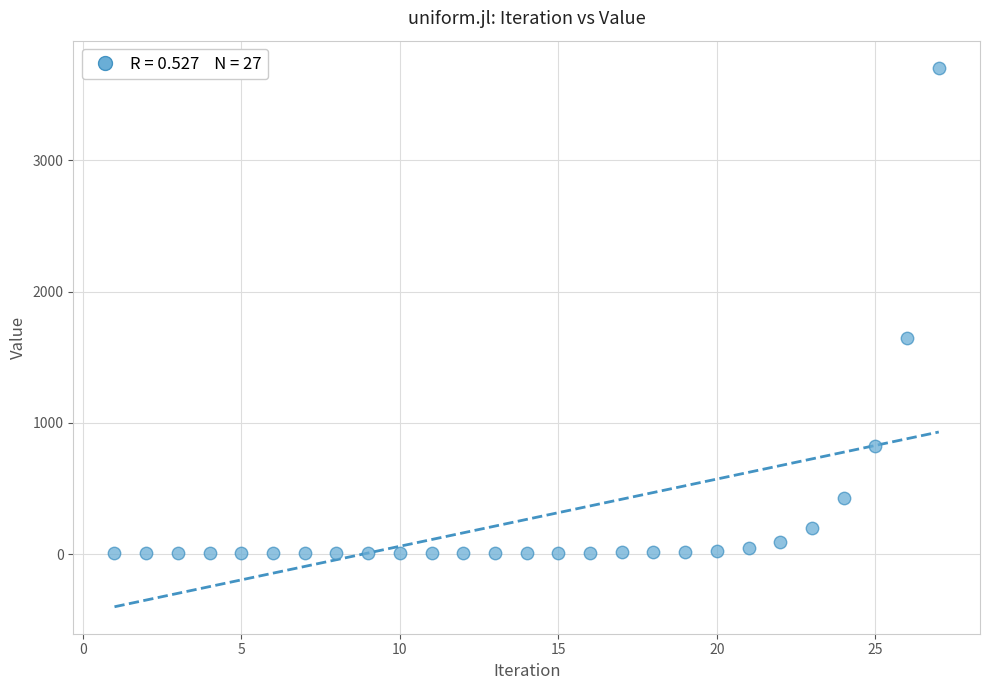

What is the range of X values (max minus min)?

26.0